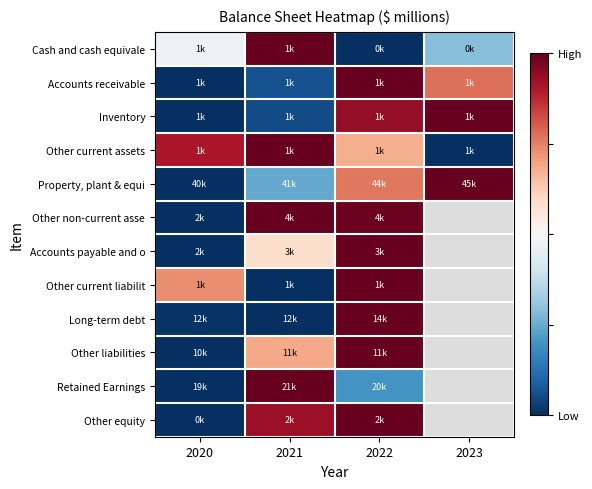

At which label is Other equity closest to 0?

2020